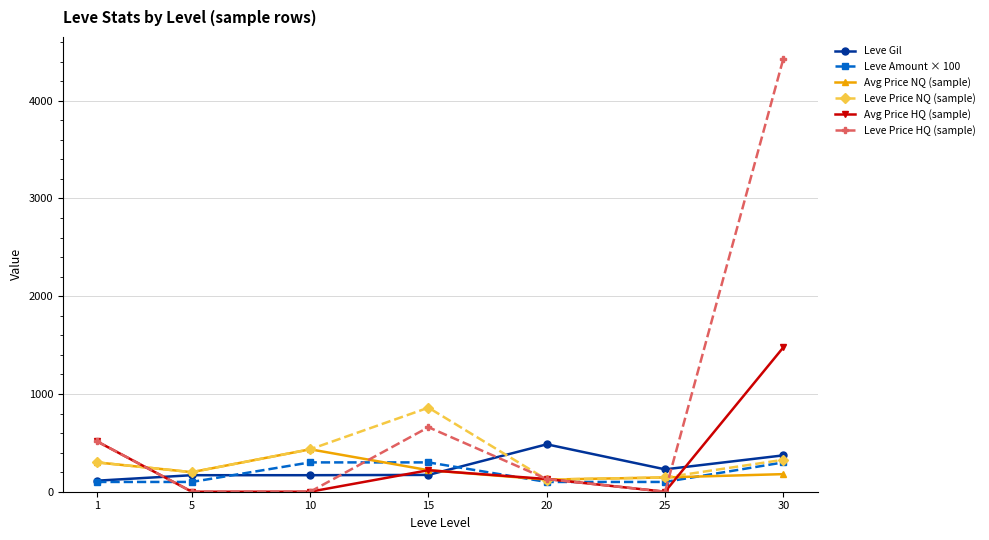

Which series has the largest range (max minus min)?

Leve Price HQ (sample)